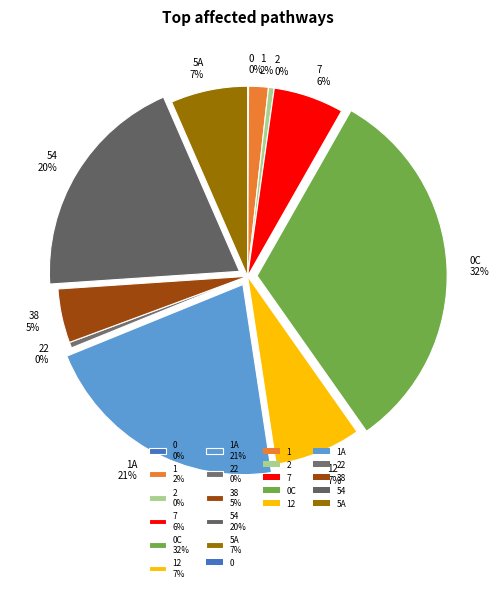

To the nearest percent, what is the average slice percentage?

9%